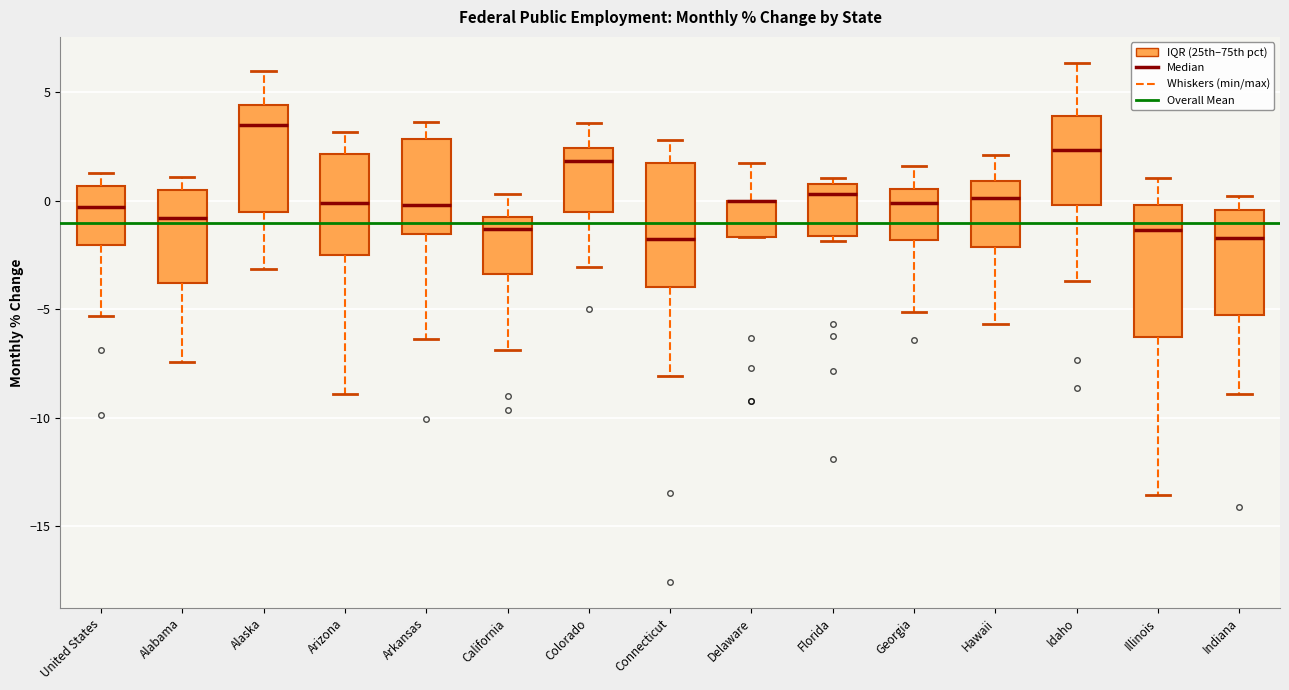

Reading left to right, read every box against the y-axis: the position of its median line, the range the box covers, and the ends of its whiskers. The values are not printed on the chart, so give them approximately, as read against the axis.

United States: median -0.5, box -2.0 to 0.5, whiskers -5.5 to 1.5
Alabama: median -1.0, box -4.0 to 0.5, whiskers -7.5 to 1.0
Alaska: median 3.5, box -0.5 to 4.5, whiskers -3.0 to 6.0
Arizona: median 0.0, box -2.5 to 2.0, whiskers -9.0 to 3.0
Arkansas: median 0.0, box -1.5 to 3.0, whiskers -6.5 to 3.5
California: median -1.5, box -3.5 to -1.0, whiskers -7.0 to 0.5
Colorado: median 2.0, box -0.5 to 2.5, whiskers -3.0 to 3.5
Connecticut: median -2.0, box -4.0 to 1.5, whiskers -8.0 to 3.0
Delaware: median 0.0 (drawn on the box's upper edge), box -1.5 to 0.0, whiskers -1.5 to 1.5
Florida: median 0.5, box -1.5 to 1.0, whiskers -2.0 to 1.0 (just above the box's upper edge)
Georgia: median 0.0, box -2.0 to 0.5, whiskers -5.0 to 1.5
Hawaii: median 0.0, box -2.0 to 1.0, whiskers -5.5 to 2.0
Idaho: median 2.5, box 0.0 to 4.0, whiskers -3.5 to 6.5
Illinois: median -1.5, box -6.5 to 0.0, whiskers -13.5 to 1.0
Indiana: median -1.5, box -5.5 to -0.5, whiskers -9.0 to 0.0